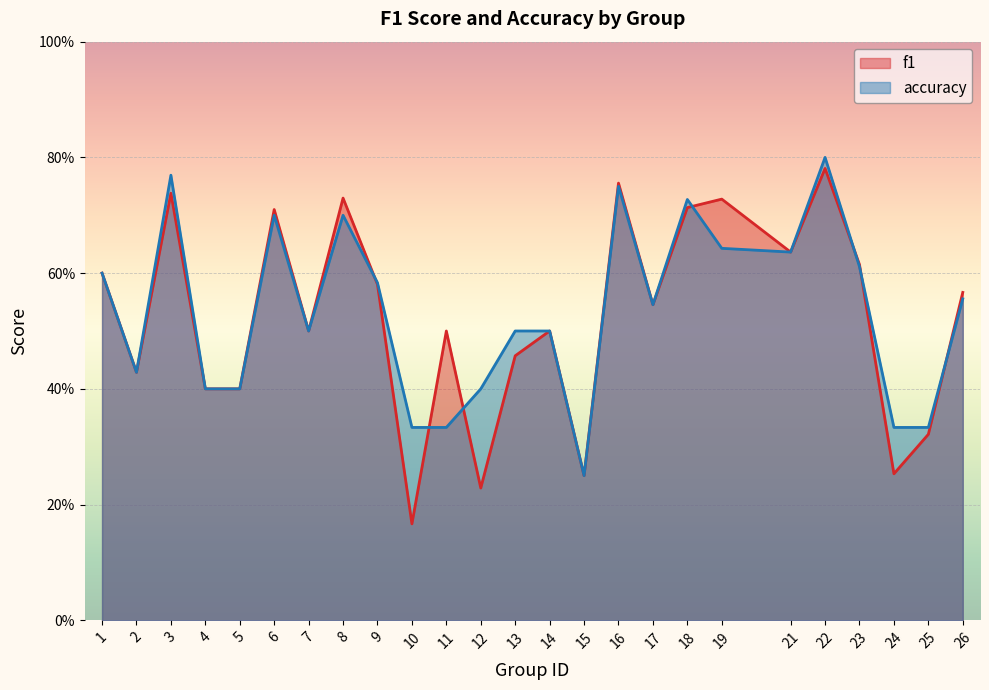

What is the smallest value displayed?

0.2